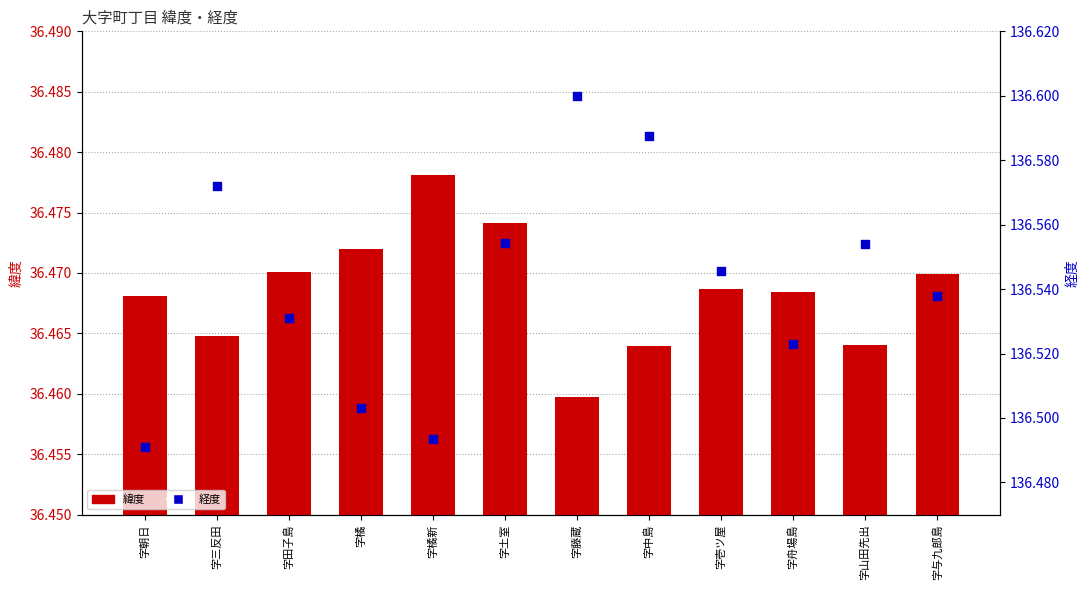

Which series contains the lowest Y value?

緯度